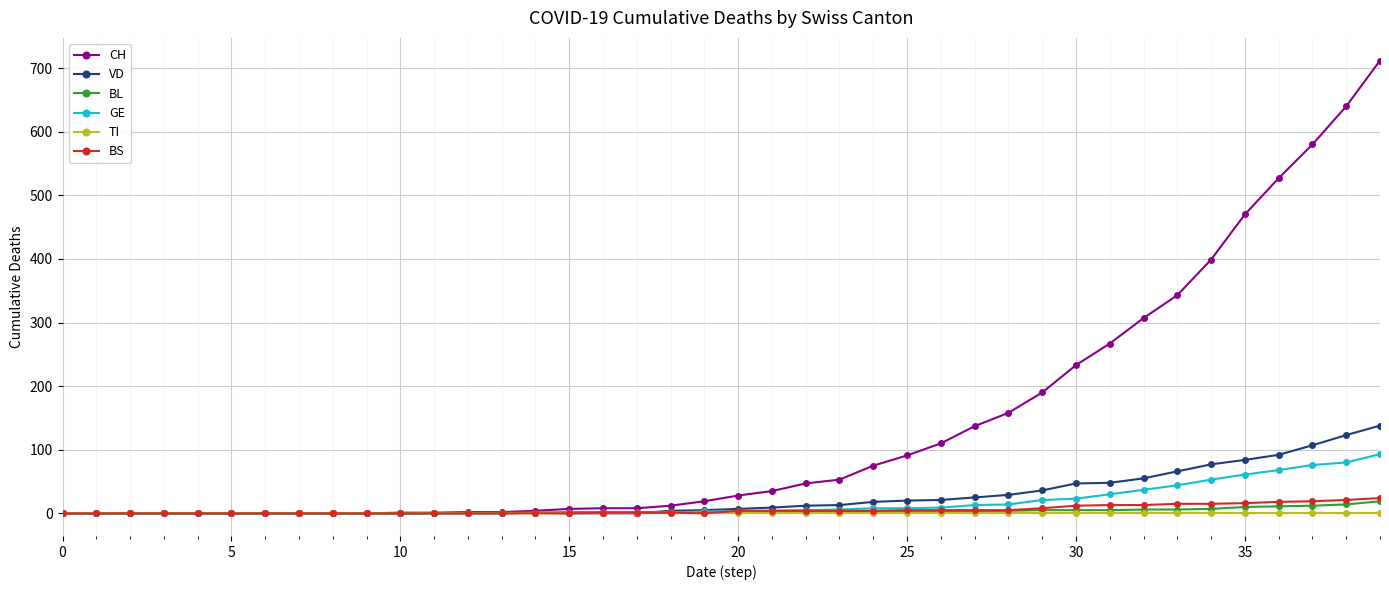

What is the average value of the GE series?

17